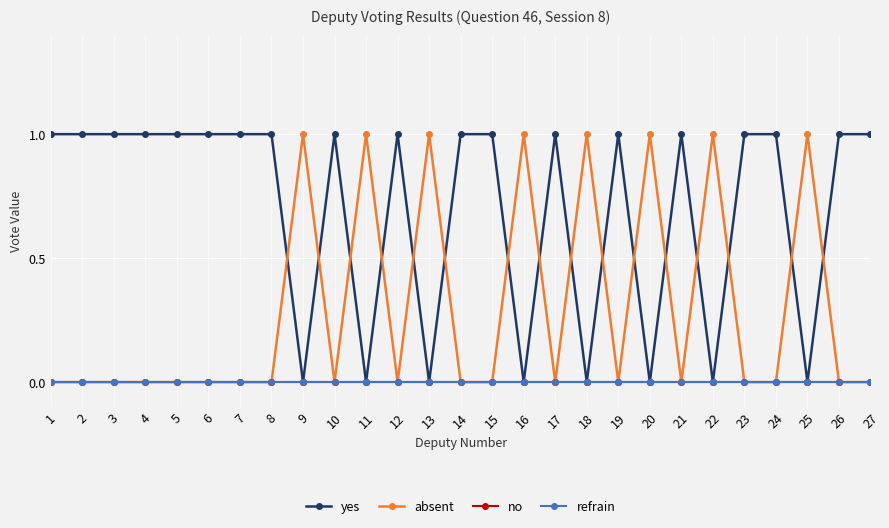

Is this an area chart (filled region under the line)?

No